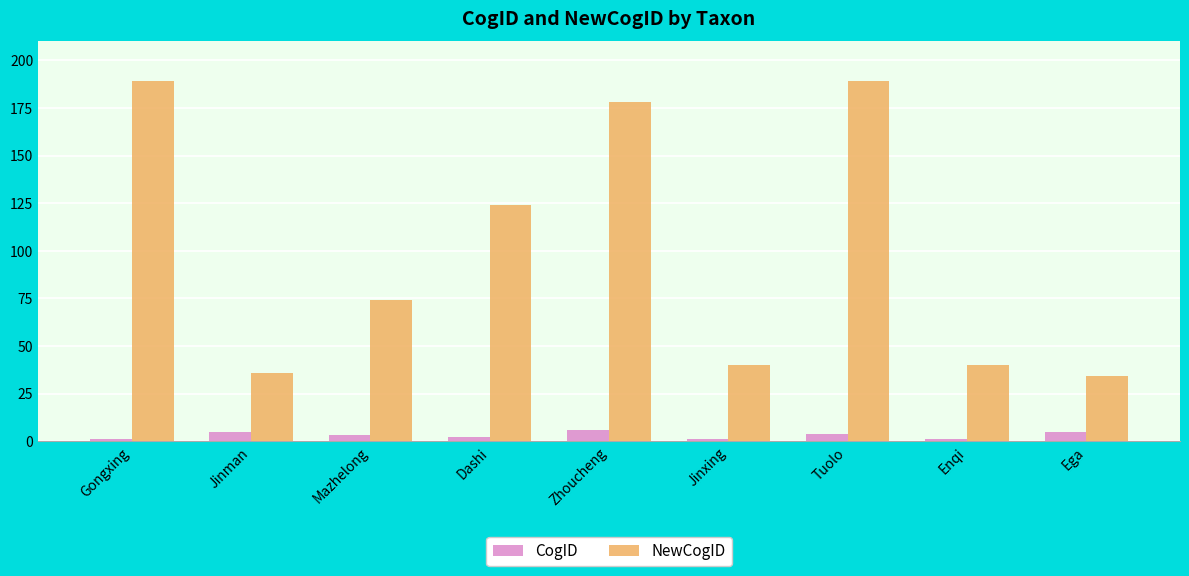

Where does the CogID series first go above 3?

Jinman